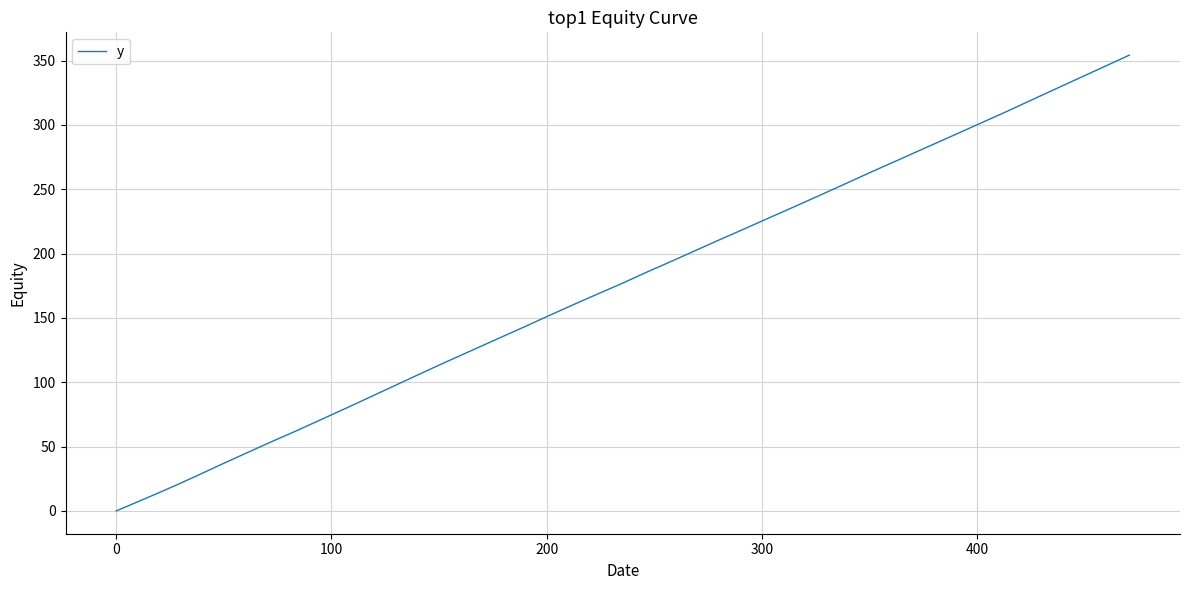

What is the difference between the maximum and minimum values?

354.2